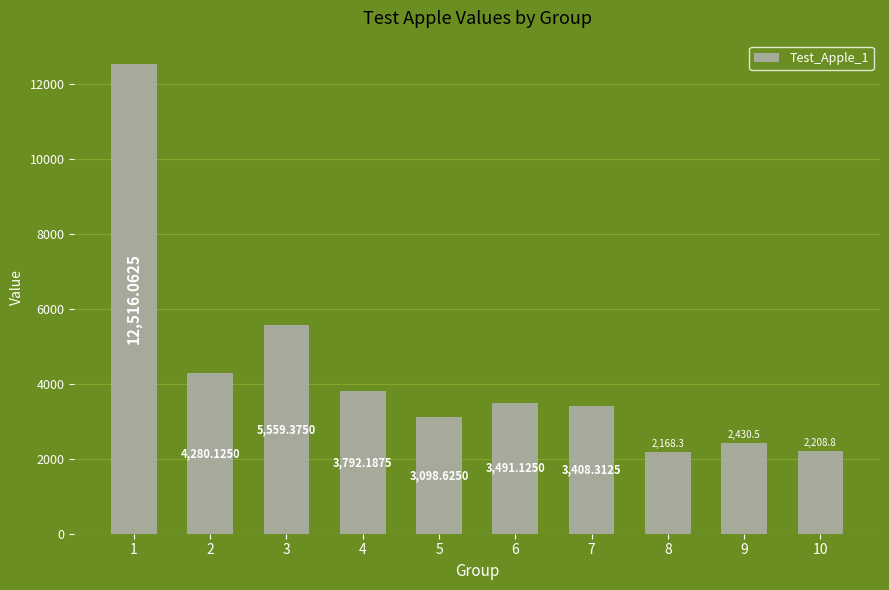

At which label does the data first exceed 3491?

1